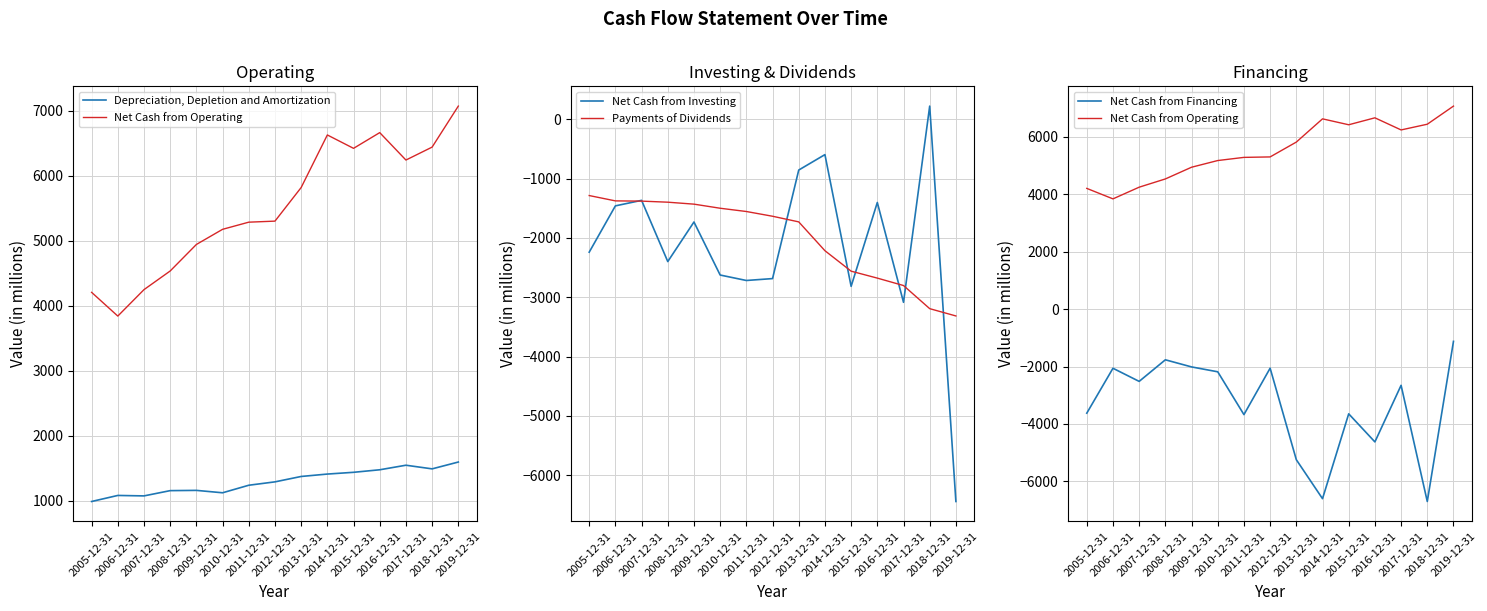

How many data points does each series have?

15